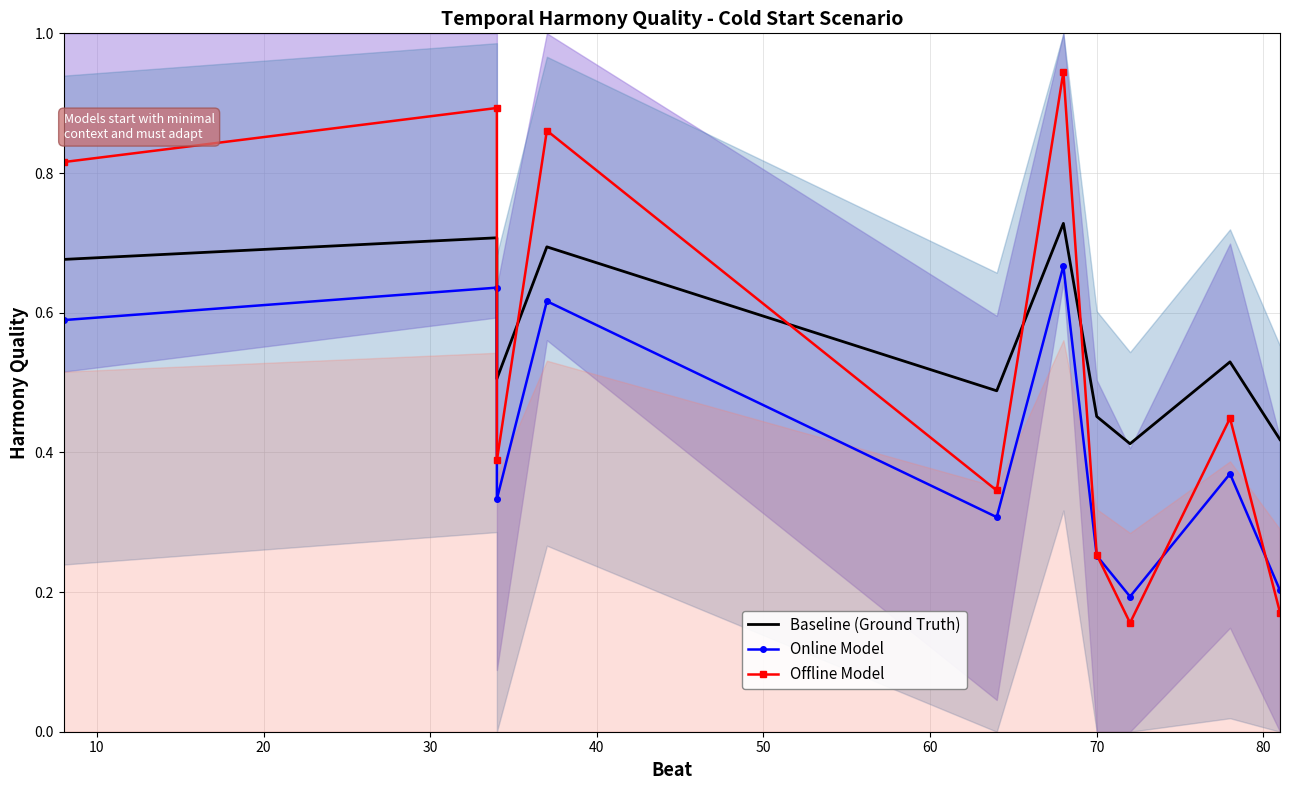

The Baseline (Ground Truth) series shows 1.2 at 10. True or false?

False